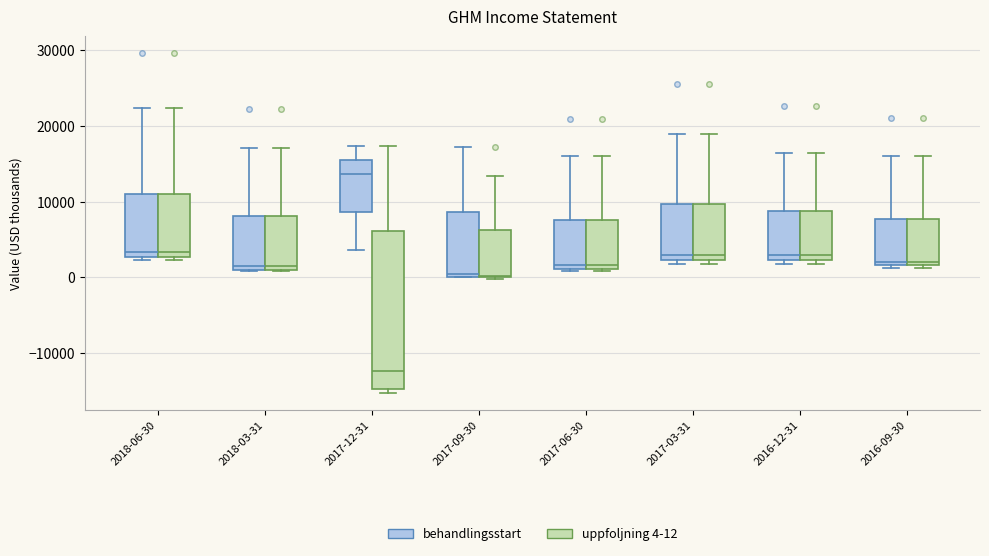

Which box's median line is the highest?

2017-12-31 (behandlingsstart)